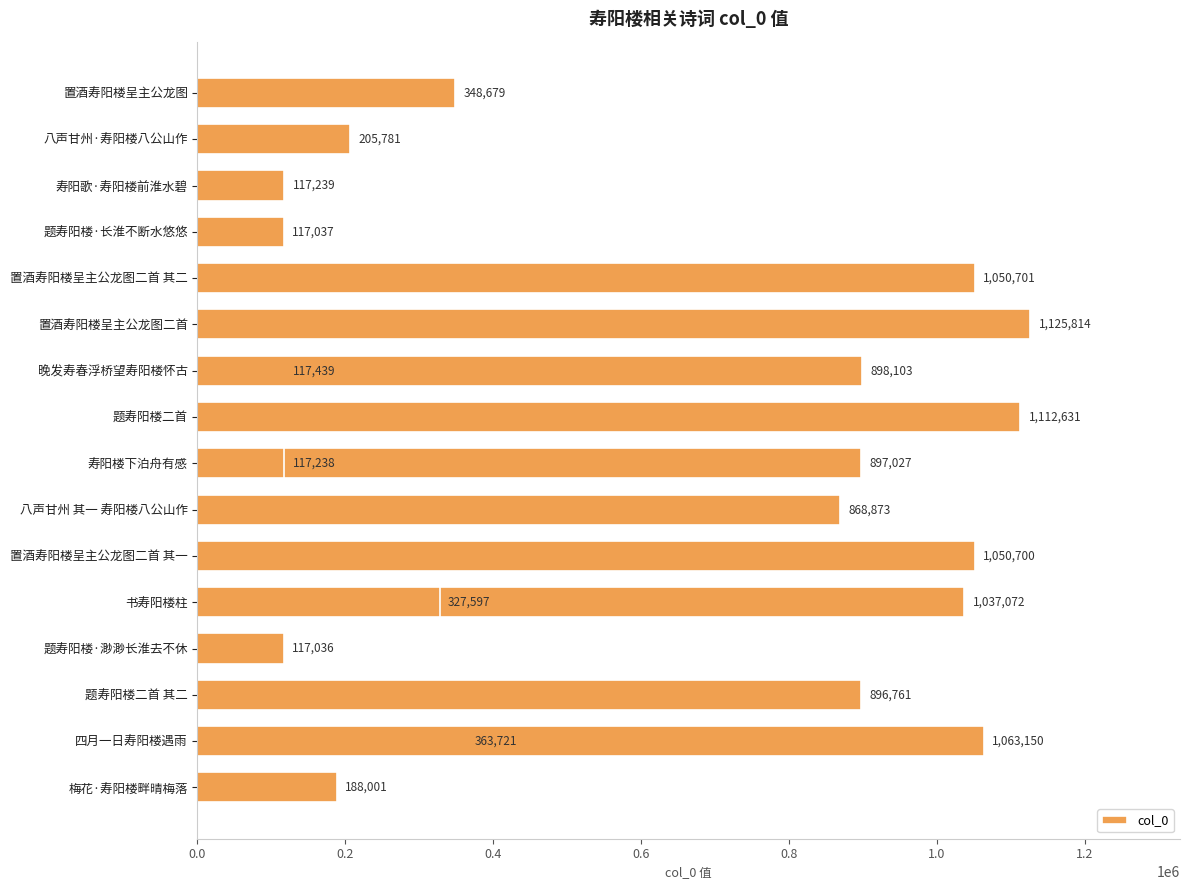

Approximately how many times larger is the value at 置酒寿阳楼呈主公龙图二首 compared to 题寿阳楼·渺渺长淮去不休?

9.6